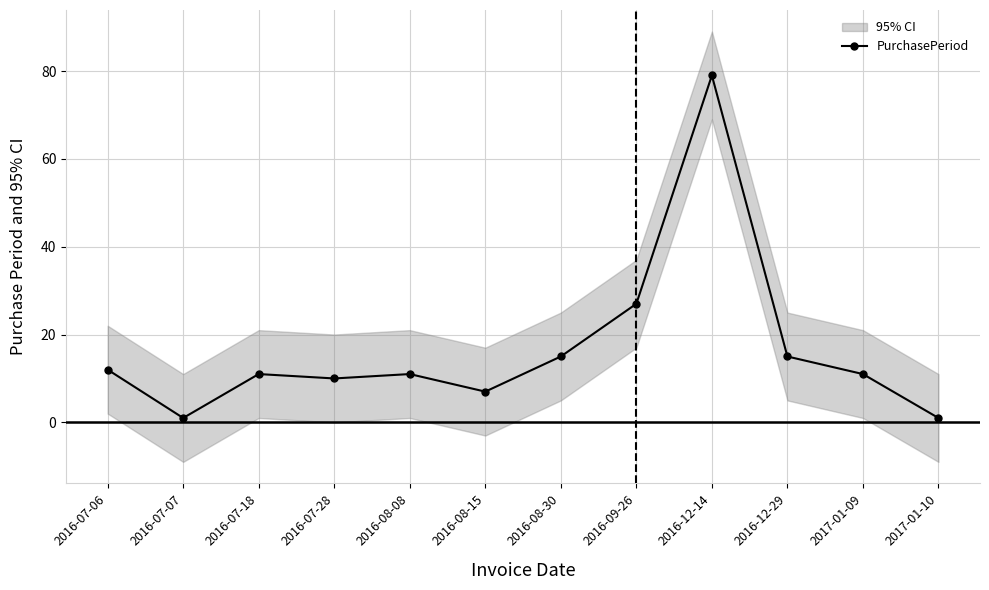

Does the chart have visible grid lines?

Yes